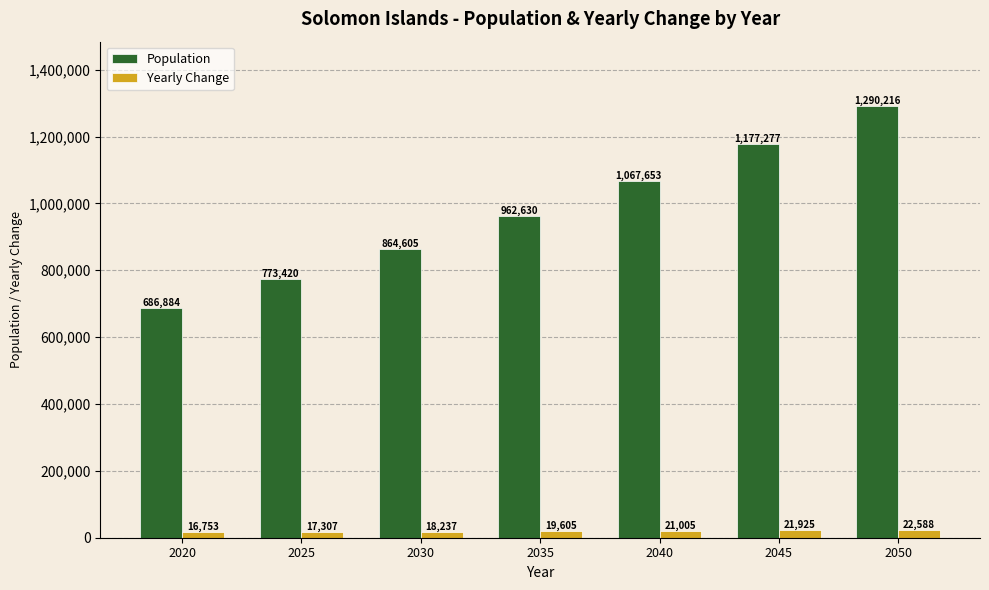

The value of Yearly Change at 2025 is 17307. True or false?

True